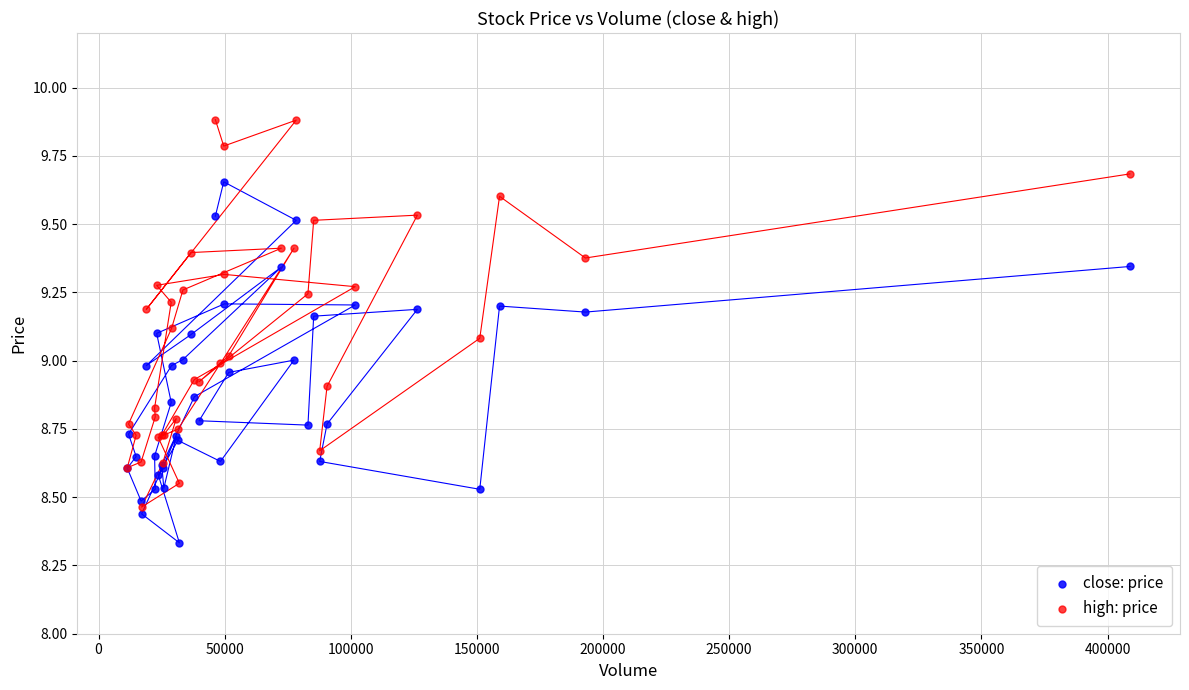

Which series reaches the minimum Y coordinate?

close: price